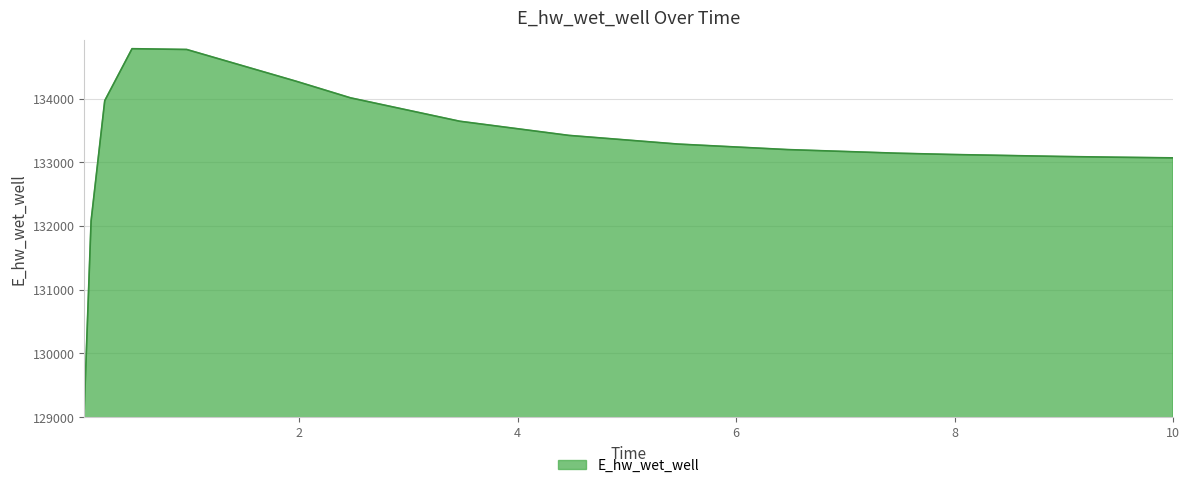

What is the smallest value displayed?

129127.7